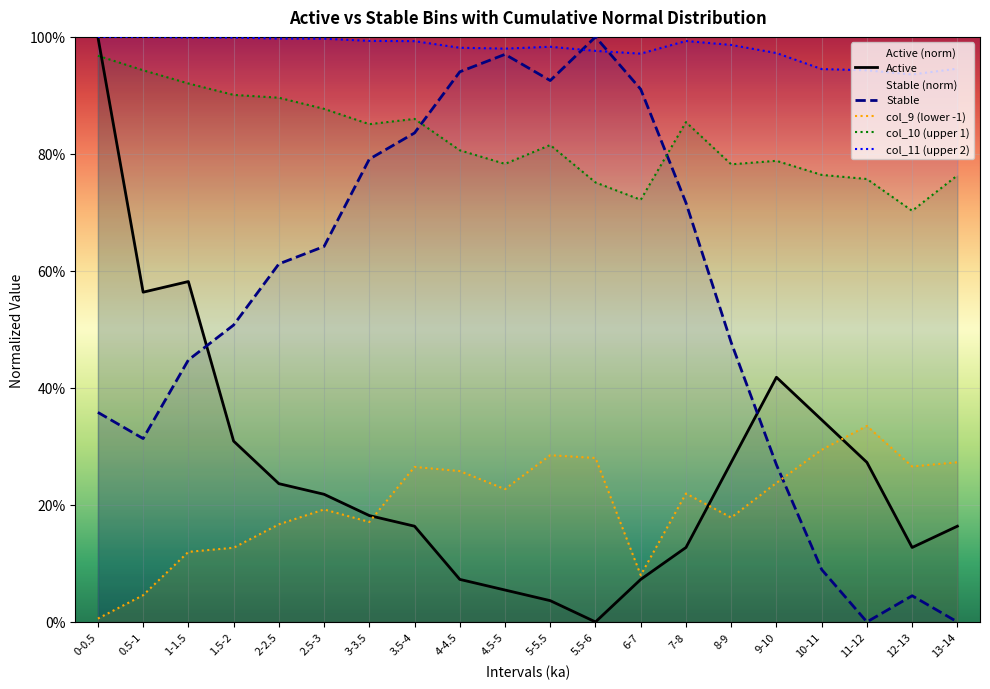

True or false: Active has more than 2 interior local peaks.

False